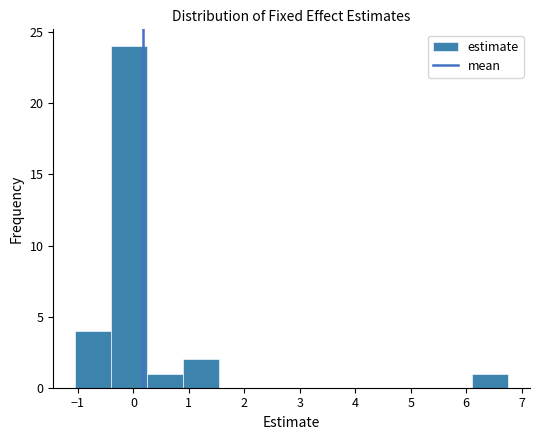

Reading left to right, transcribe this chart: for each bar, give the range it covers on the x-axis and its height. Neither the bar edges nor the heights are printed on the chart, so give them approximately, as read against the axes.

-1.1 to -0.4: 4
-0.4 to 0.2: 24
0.2 to 0.9: 1
0.9 to 1.6: 2
1.6 to 2.2: 0
2.2 to 2.9: 0
2.9 to 3.5: 0
3.5 to 4.2: 0
4.2 to 4.8: 0
4.8 to 5.5: 0
5.5 to 6.1: 0
6.1 to 6.8: 1